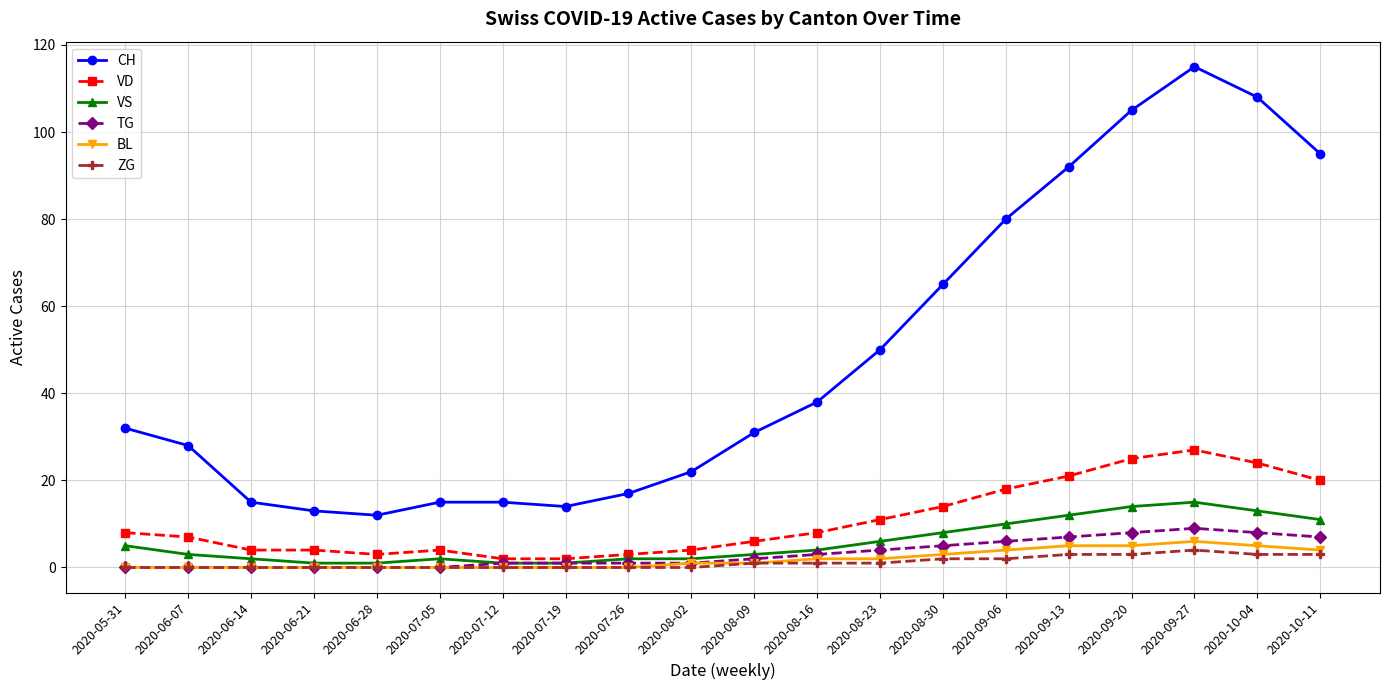

Which series changed the most between 2020-07-26 and 2020-10-04?

CH